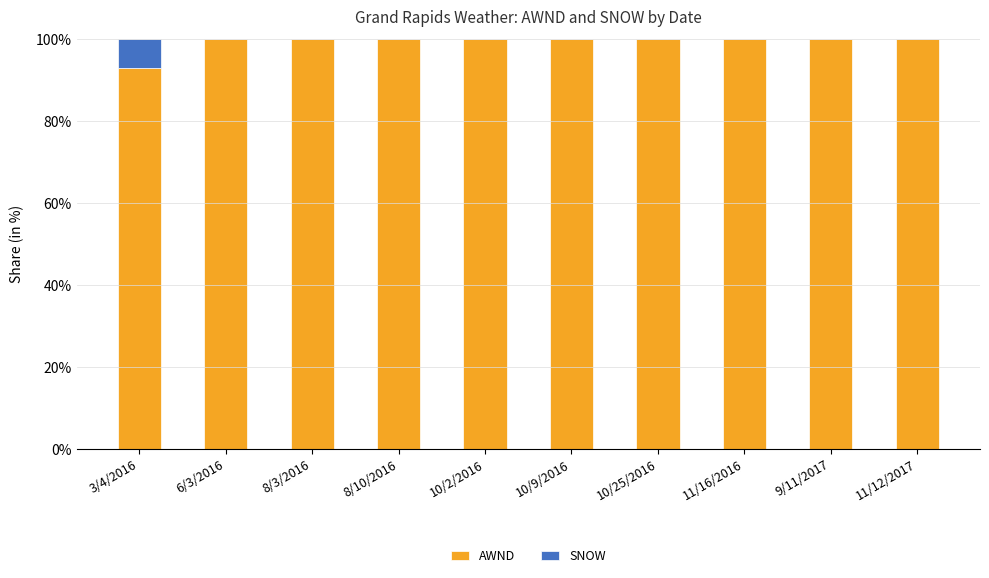

What is the sum of the AWND values at 10/9/2016 and 8/10/2016?

200.0